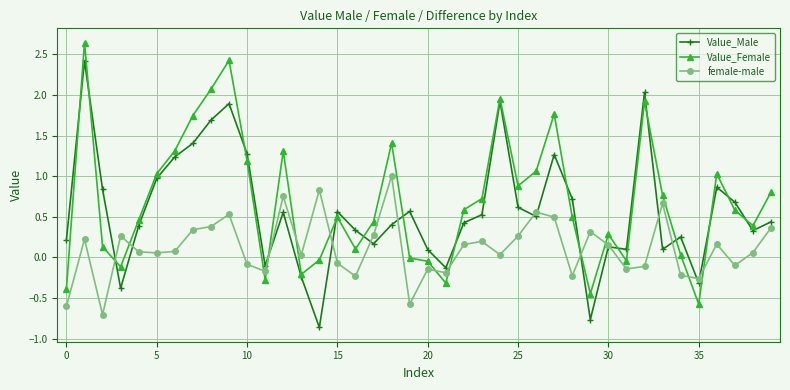

At how many categories does at least one series exceed 0?

37